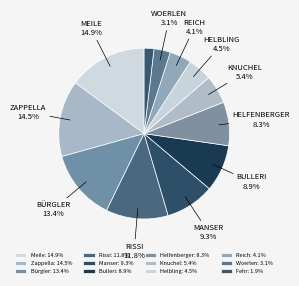

How many slices are in this pie chart?

12